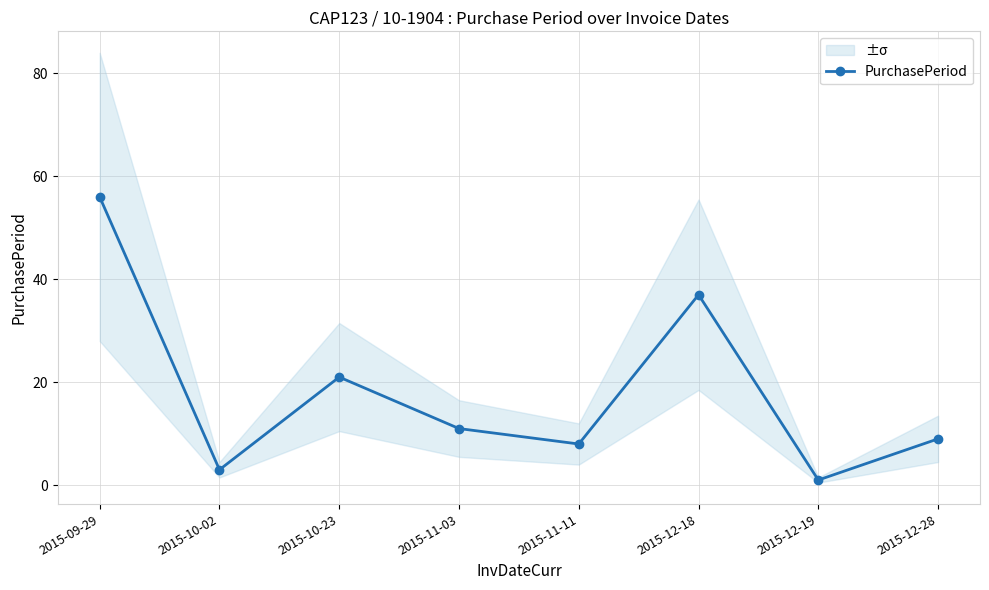

Where is the first local maximum?

2015-10-23